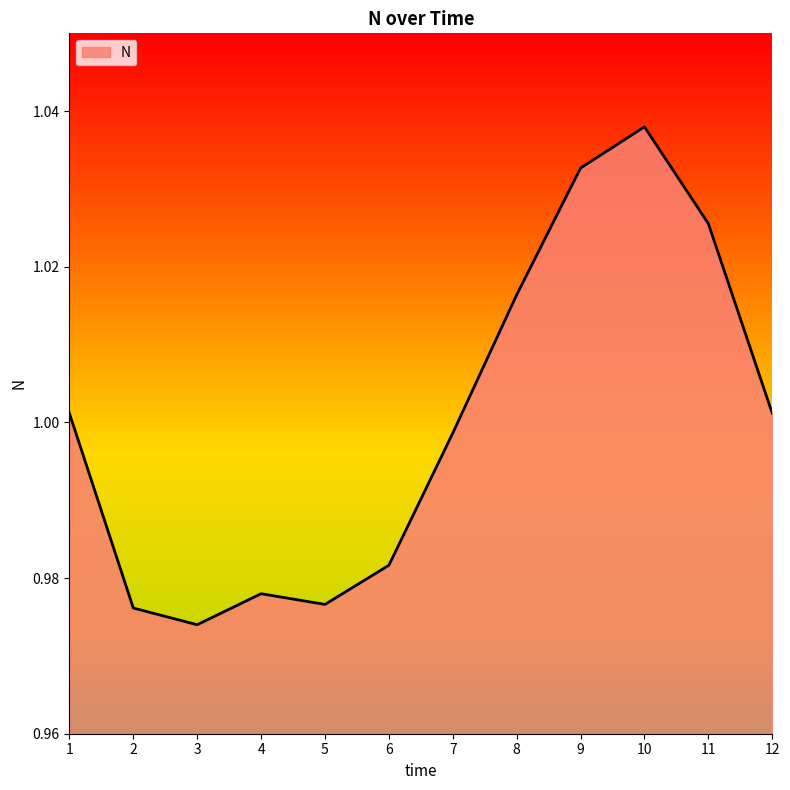

Between 11 and 1, which is larger?

11